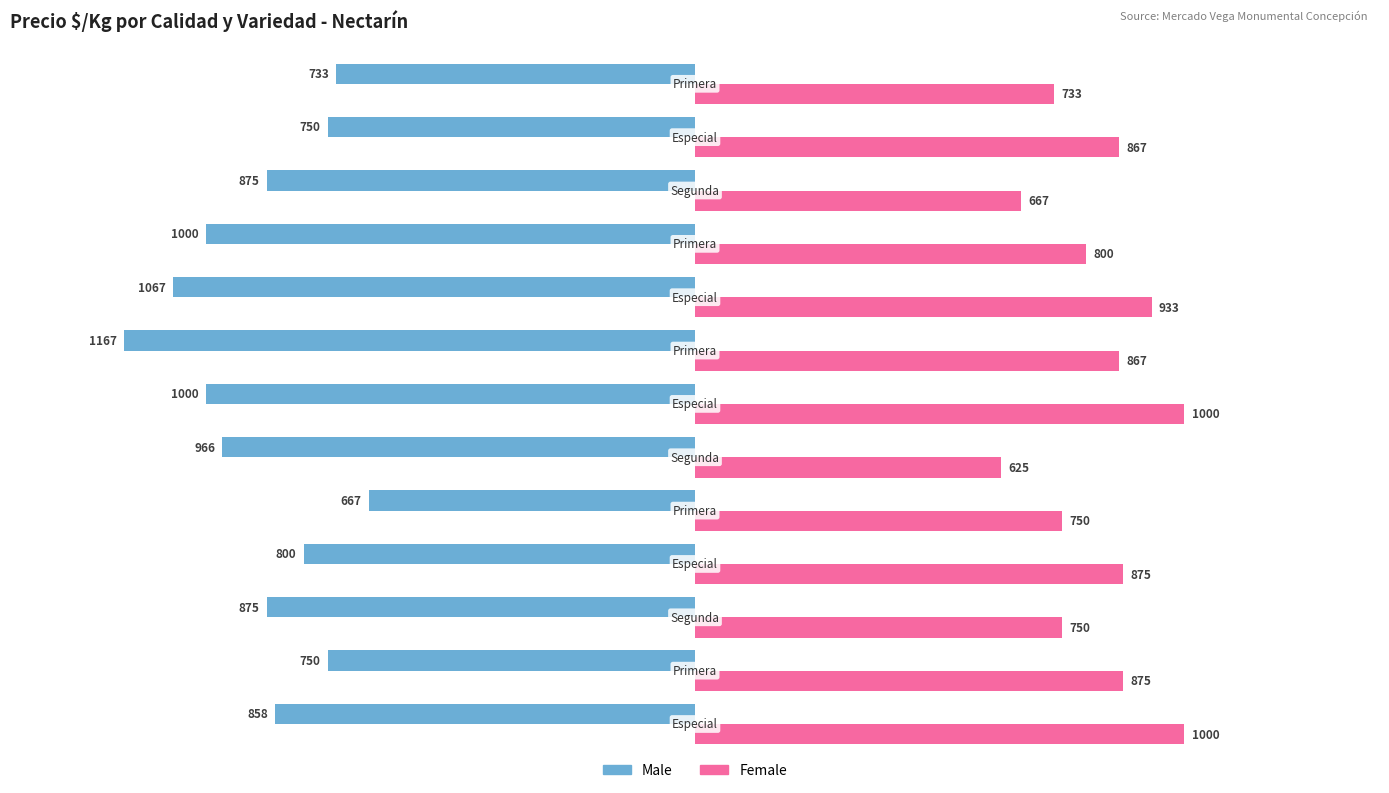

List the series in order of their peak value, lowest first.

Male, Female